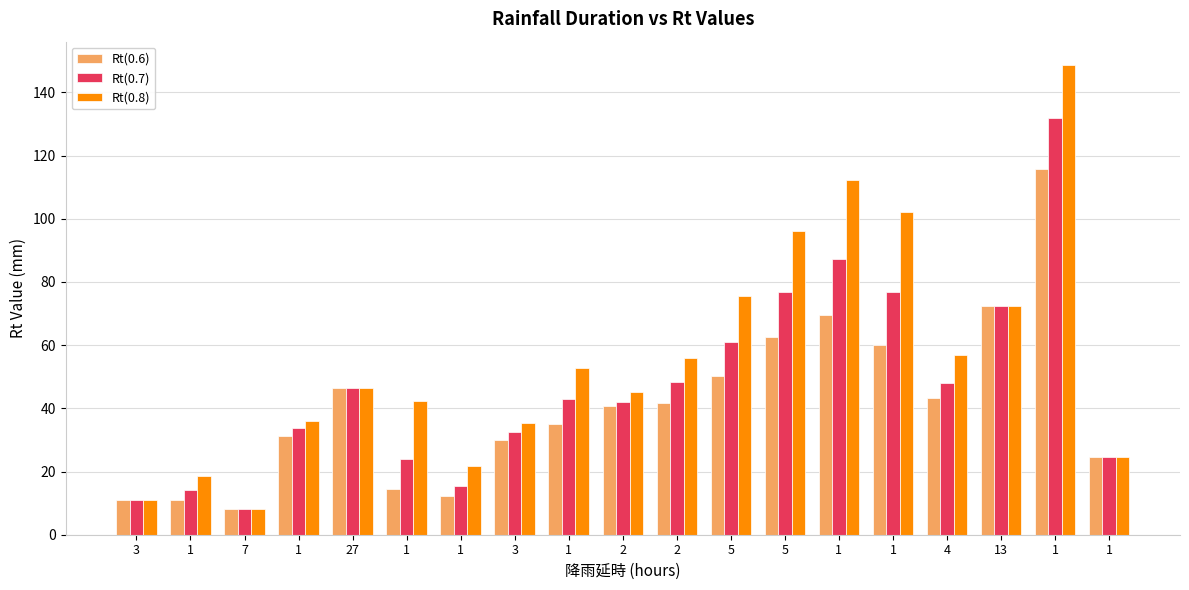

What is the smallest value displayed?

8.0